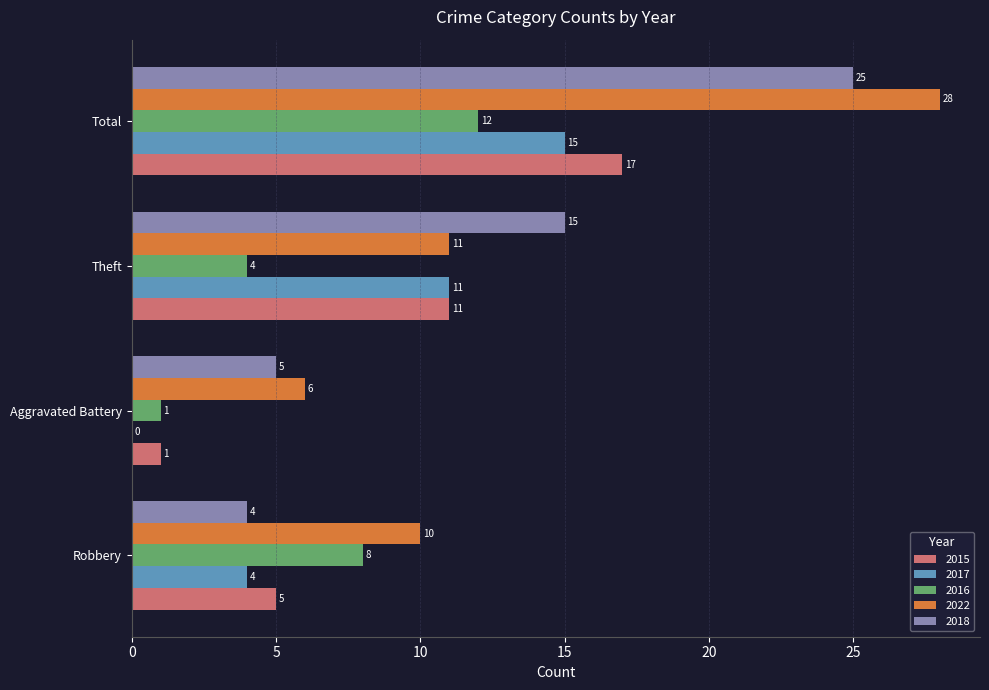

The 2016 series shows 17 at Total. True or false?

False